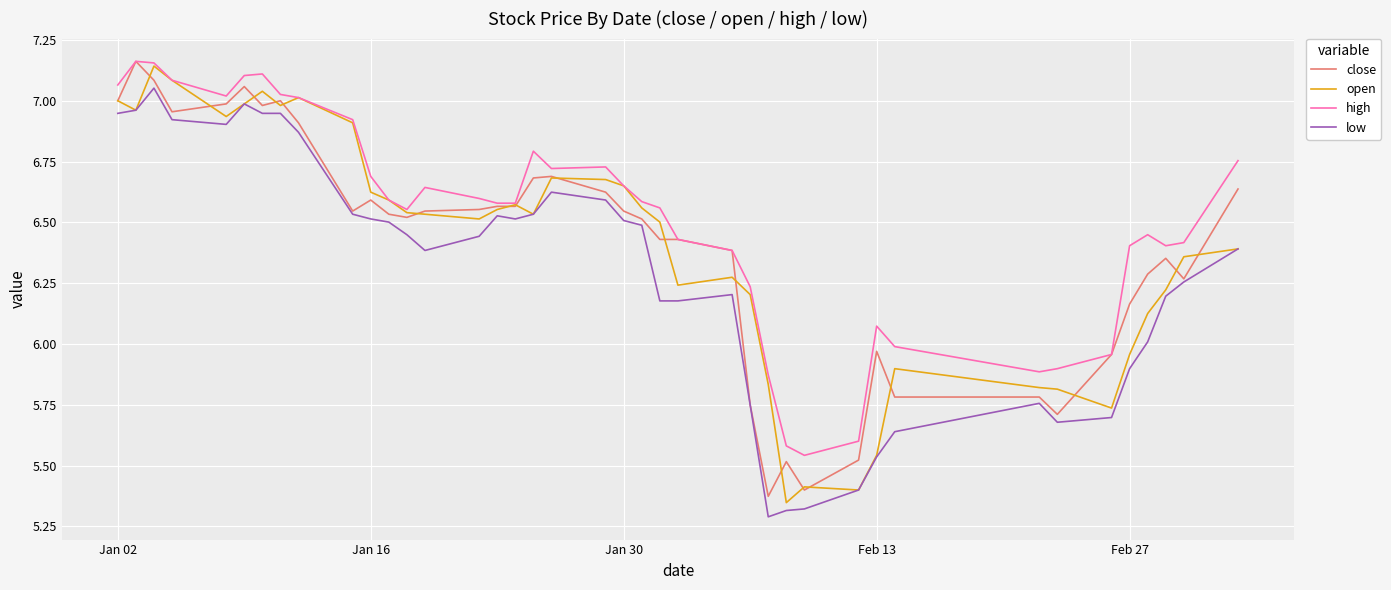

Which series has the largest total across all categories?

high